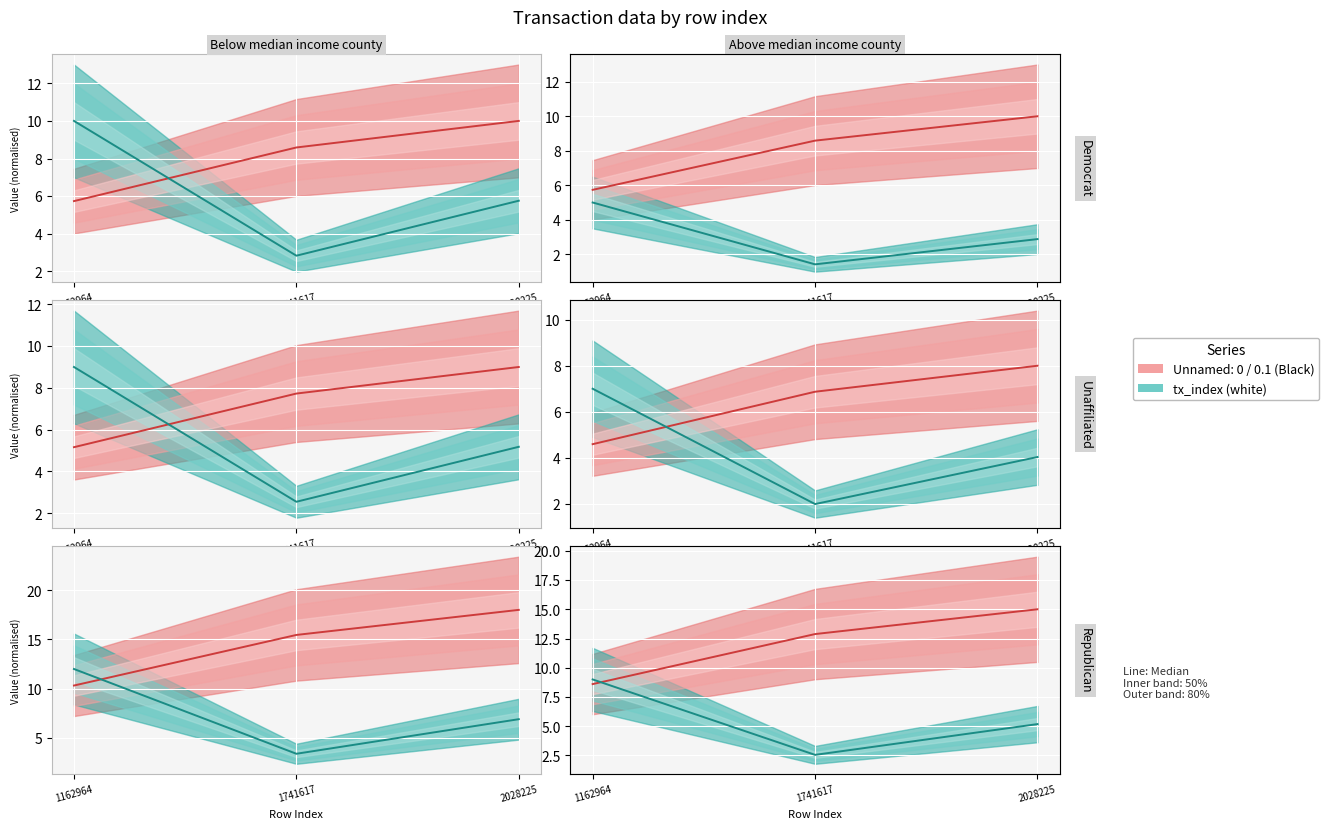

What is the difference between the highest and lowest values at 2028225?

9.8